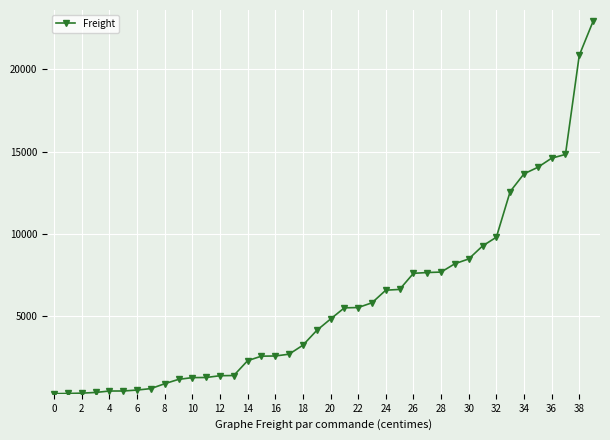

What is the value of the 12th point from the left?

1276